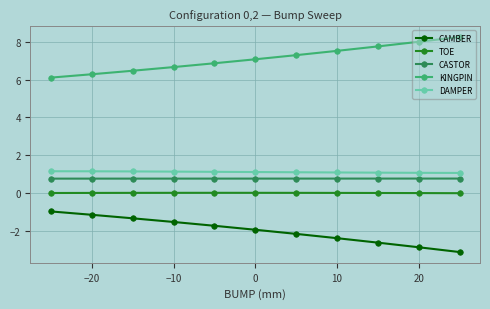

What is the difference between the second highest and second lowest values in the KINGPIN series?

1.7